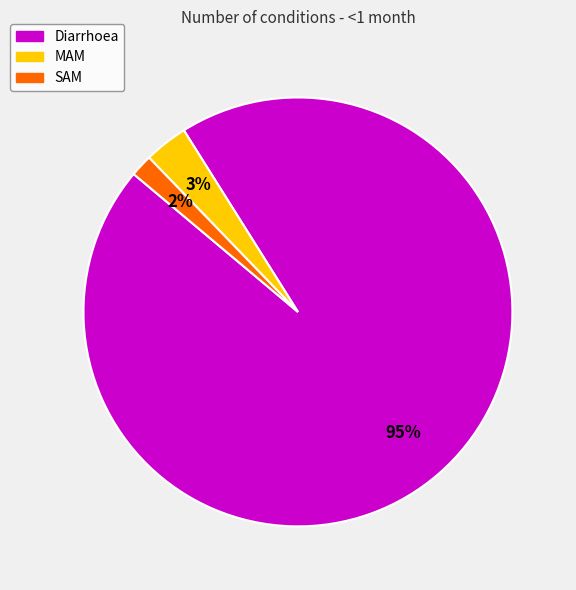

Does Diarrhoea represent more than half of the total?

Yes